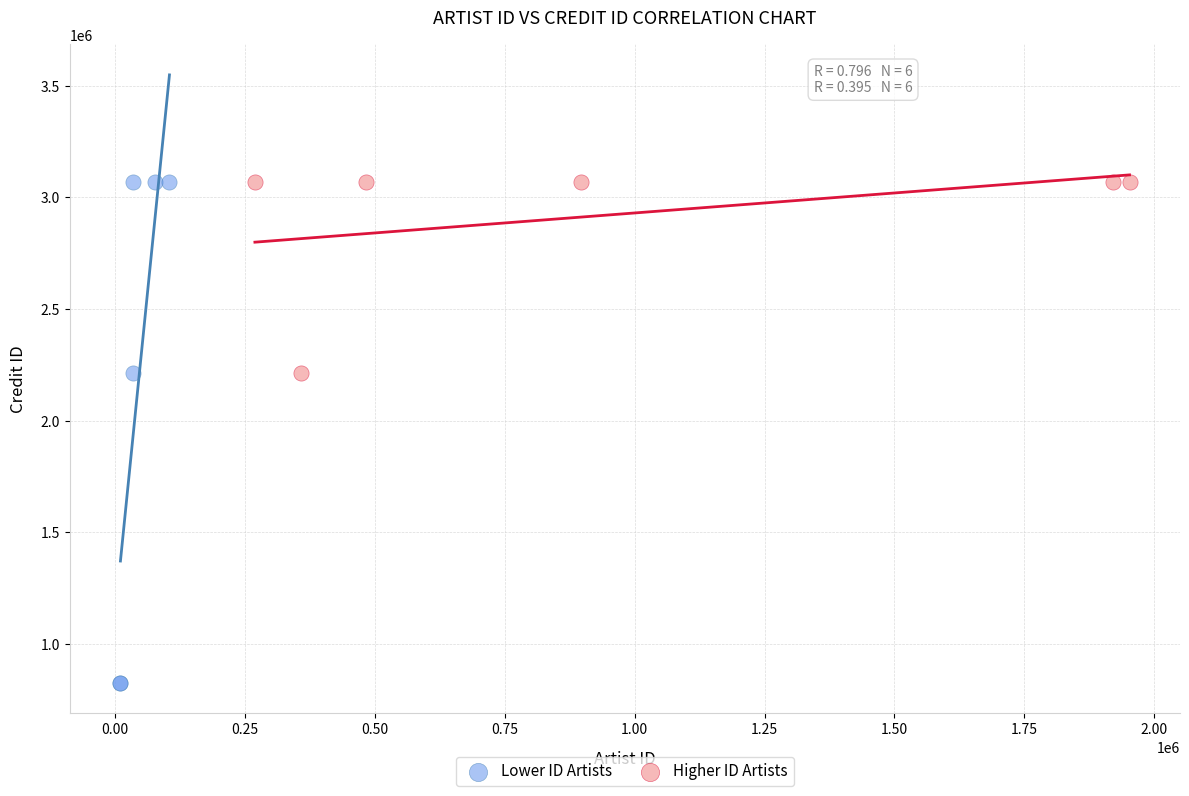

Which series has the widest spread of Y values?

Lower ID Artists